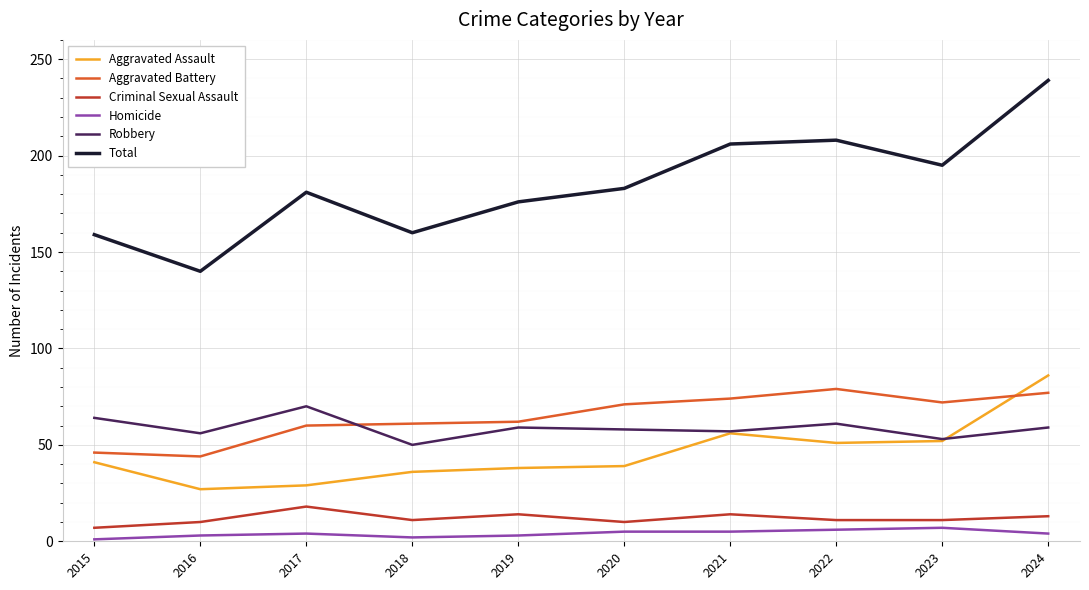

Which series has the widest spread of values?

Total